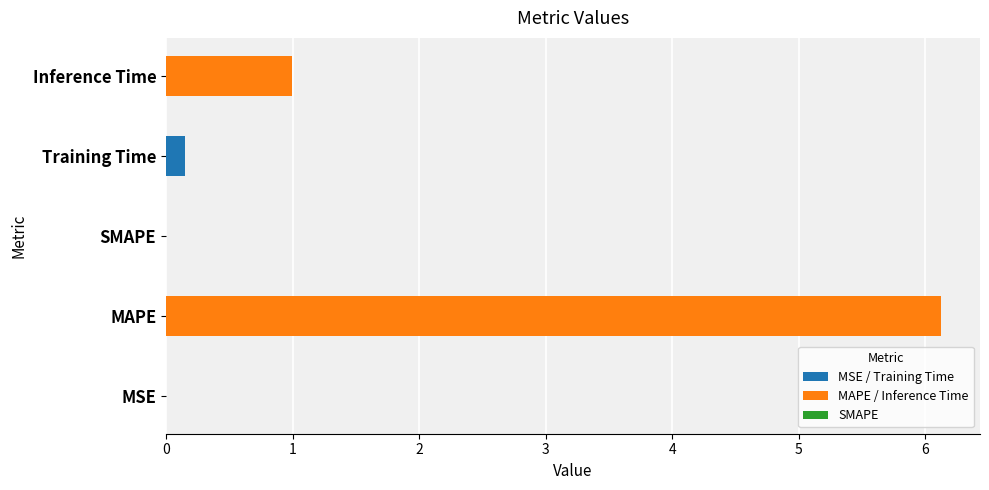

What is the greatest value displayed?

6.1